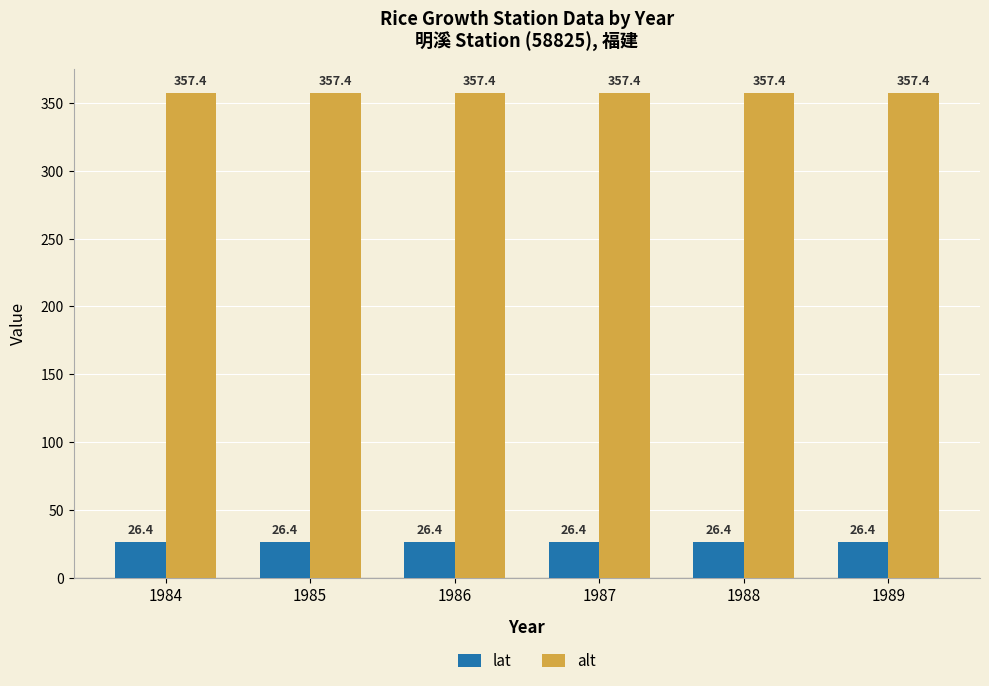

Read the lat value at 1989.

26.4